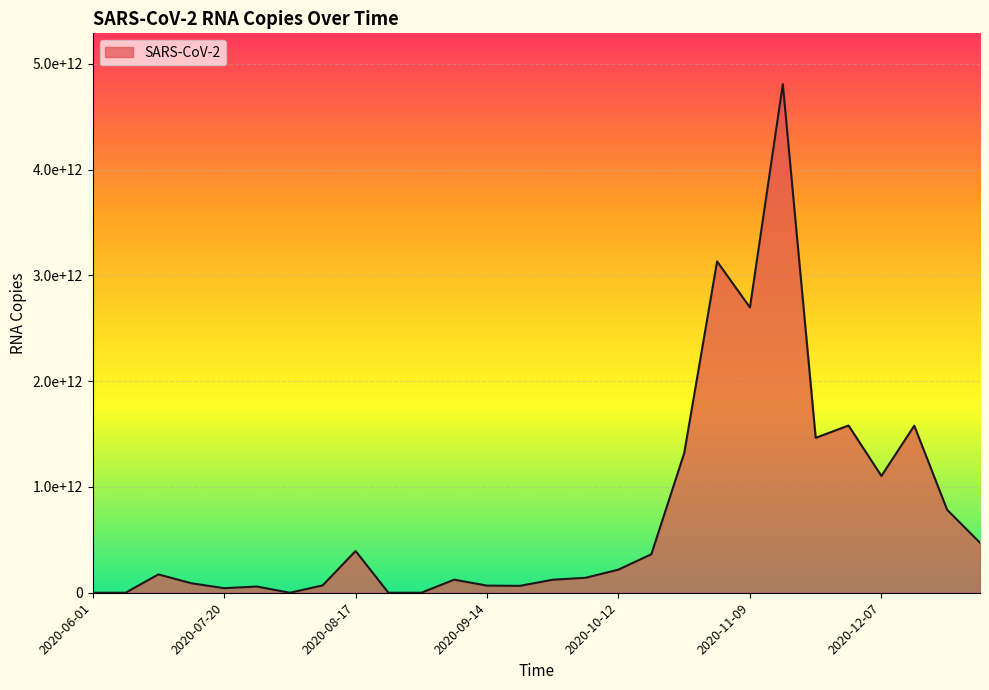

At which category does the chart reach its minimum across all series?

2020-06-01